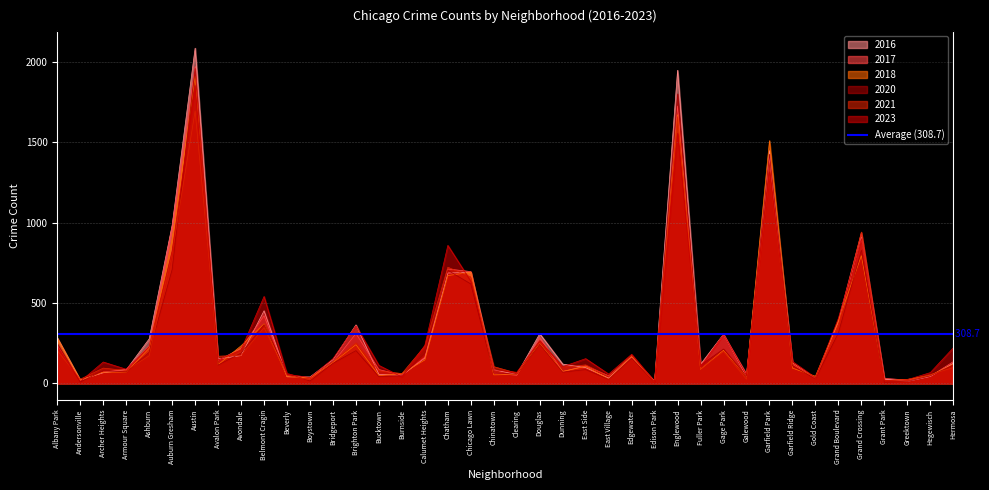

At which category is the sum across all series the highest?

Austin